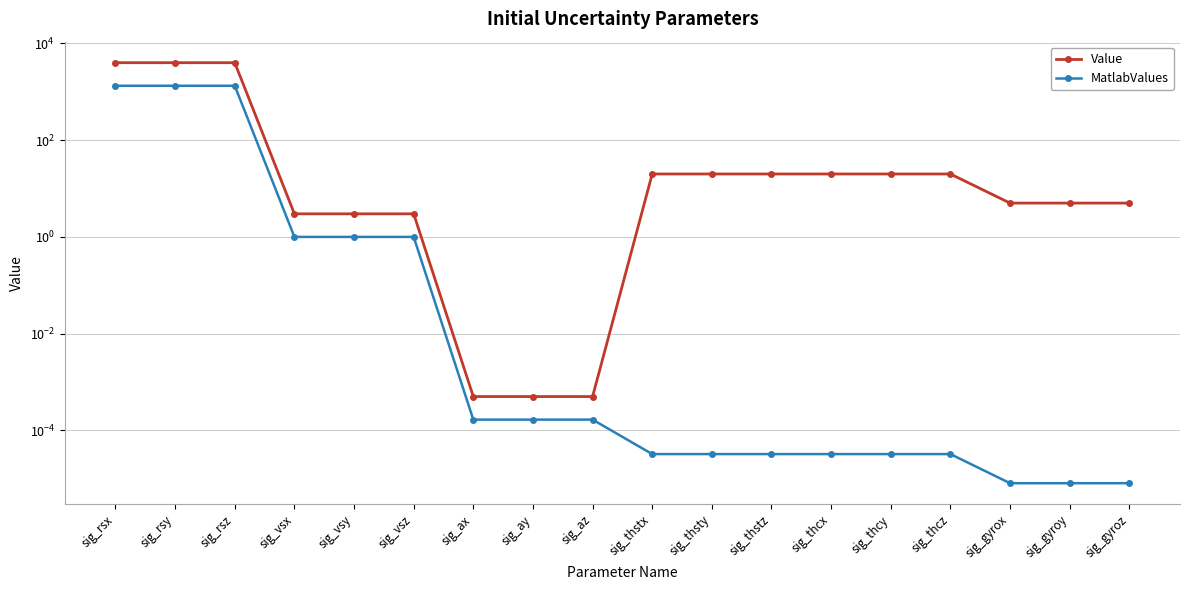

Where does the Value series first go above 20?

sig_rsx